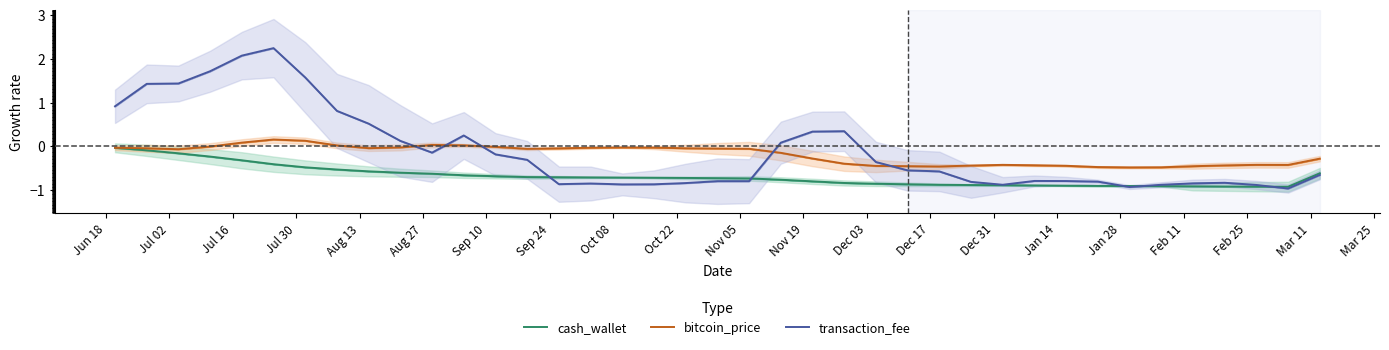

What is the label of the 6th point from the left?

Aug 27